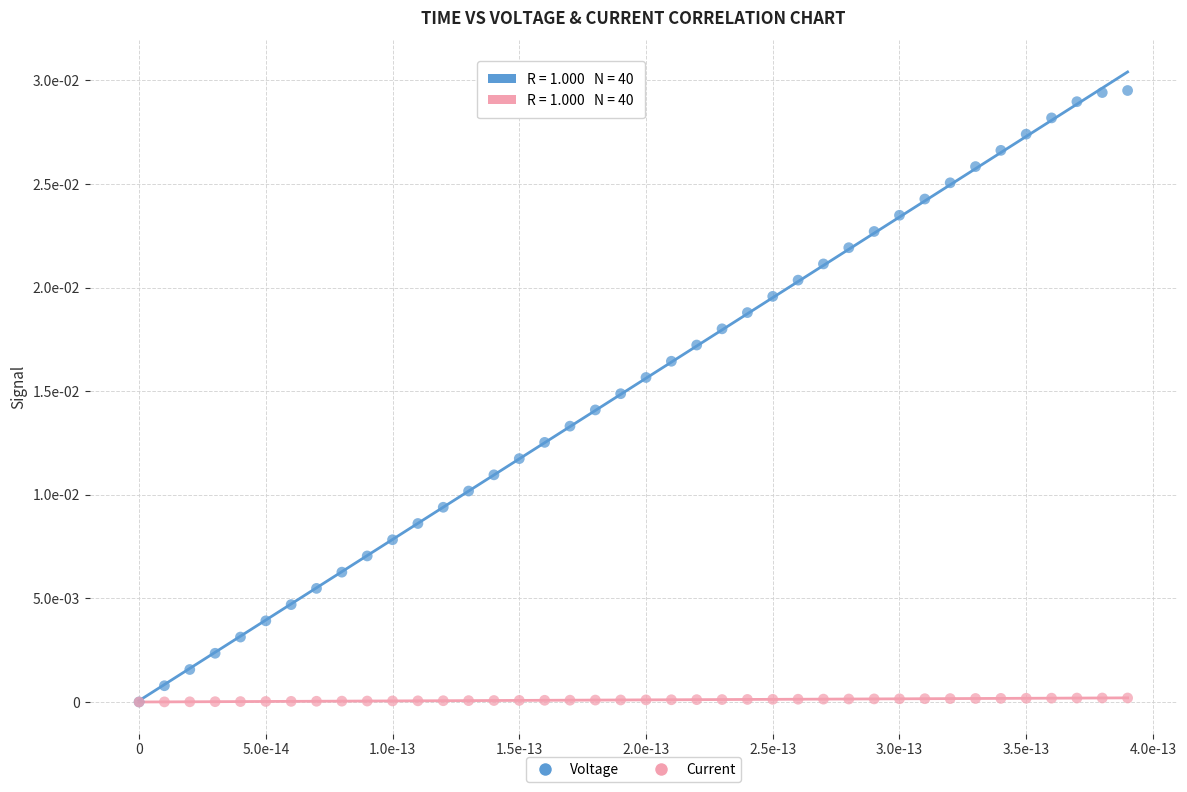

Which series contains the highest Y value?

Voltage